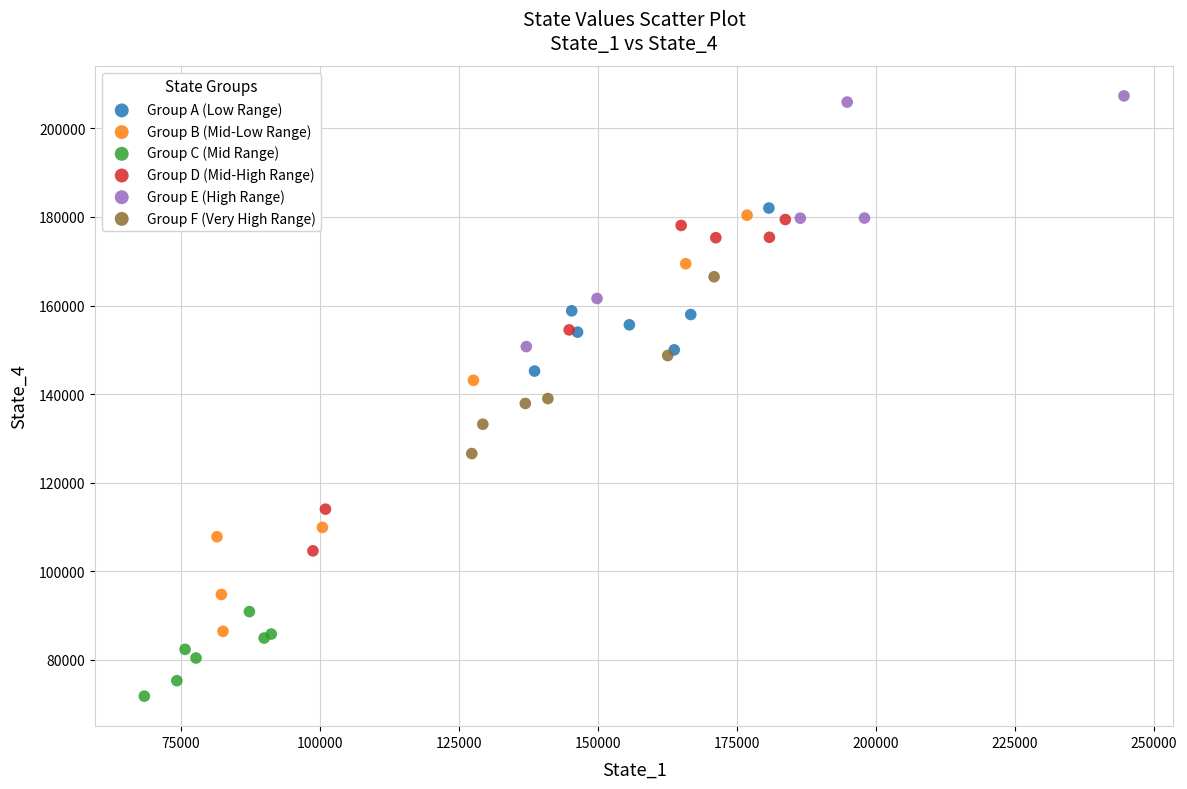

Which series has the widest spread of Y values?

Group B (Mid-Low Range)